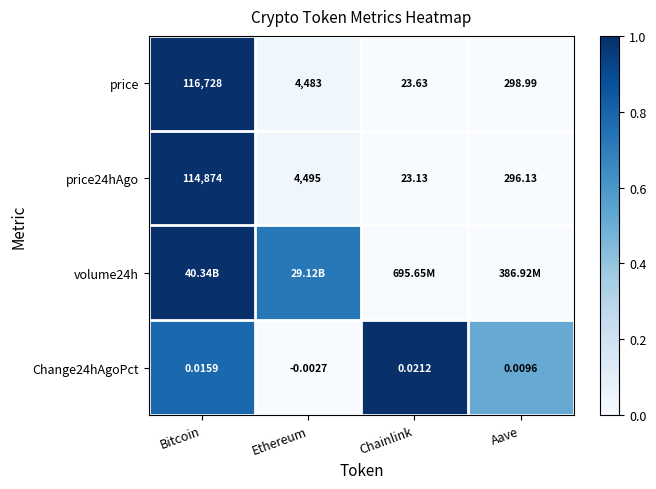

Which category has the lowest value in the Change24hAgoPct series?

Ethereum